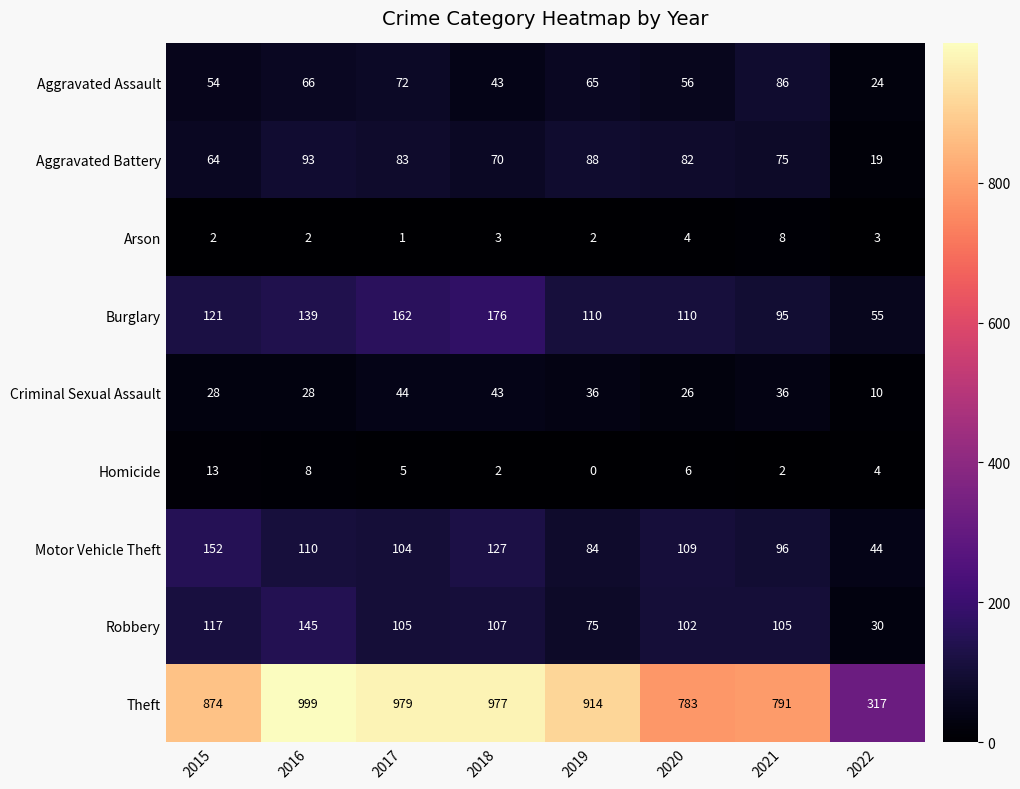

At which category is the sum across all series the highest?

2016